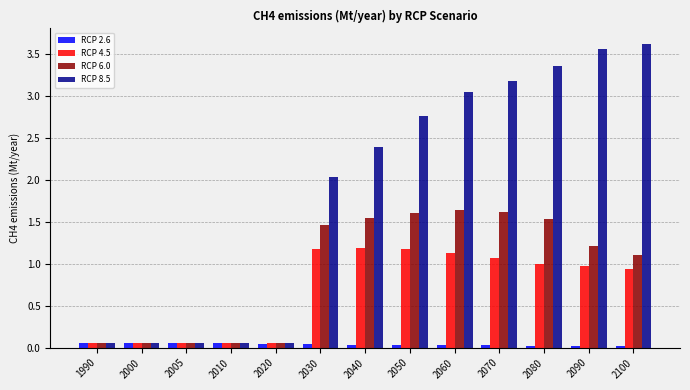

Is it true that RCP 6.0 equals 1.6 at 2060?

True